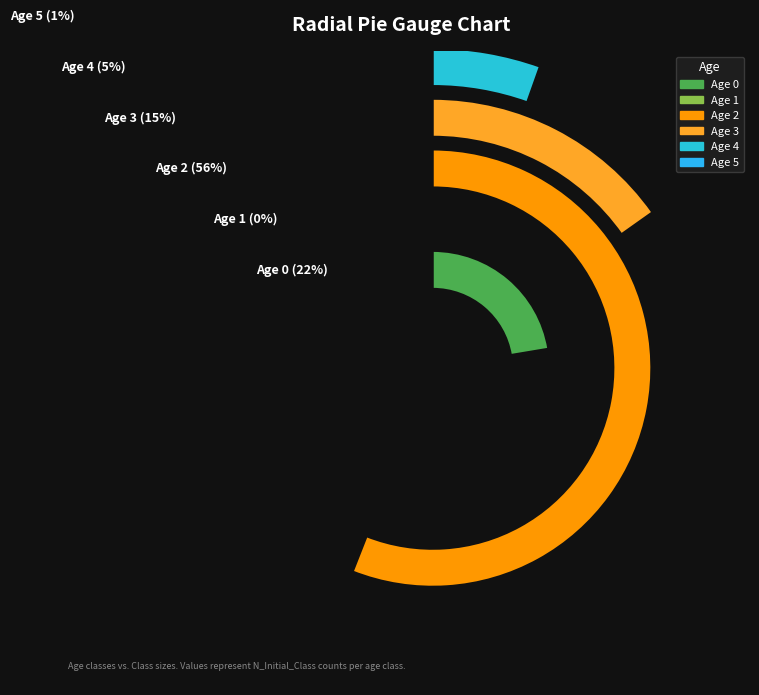

Does 6 account for over 50% of the chart?

No